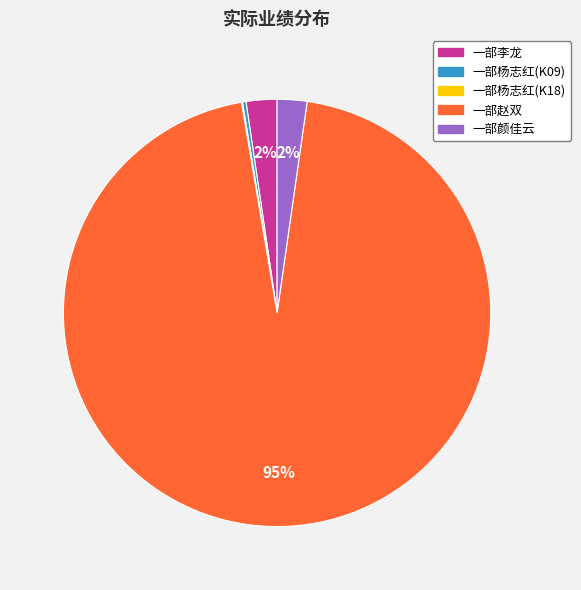

Which has a higher value, 一部赵双 or 一部李龙?

一部赵双